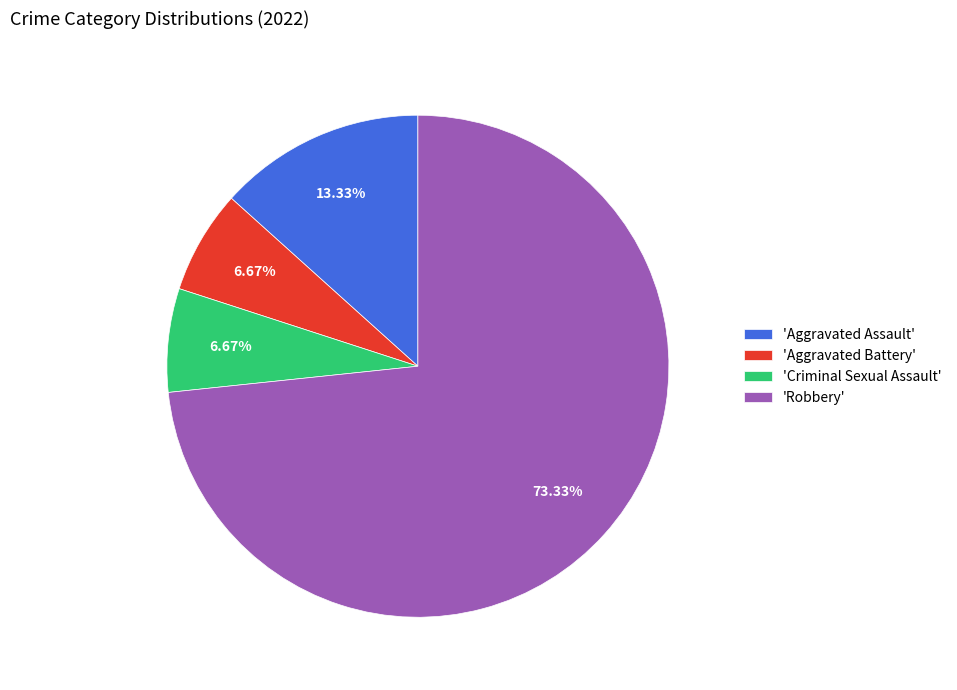

Which category accounts for the majority?

'Robbery'